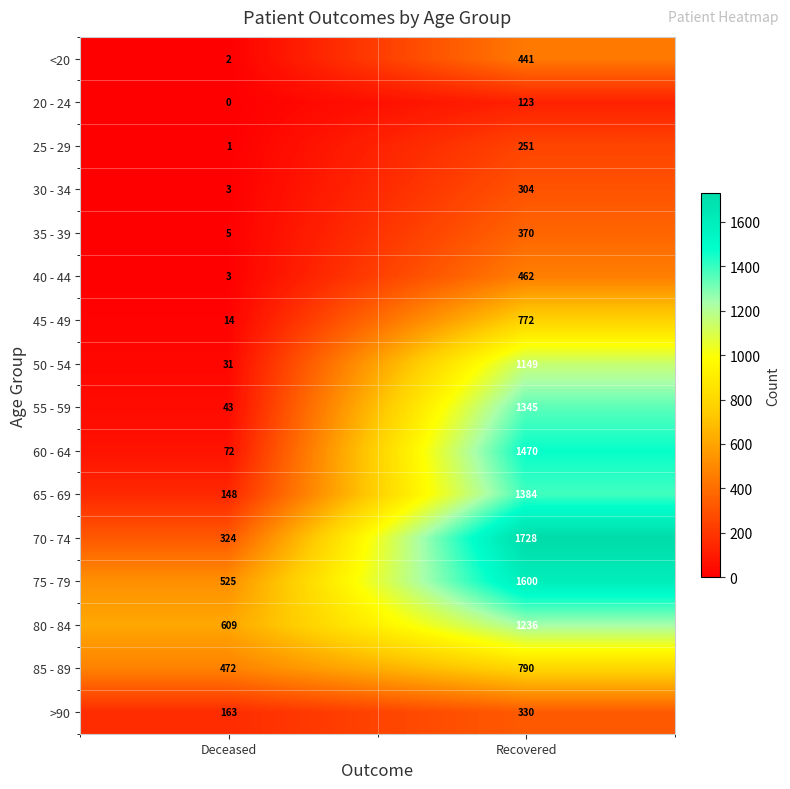

True or false: 45 - 49 has a value of 3 at Deceased.

False